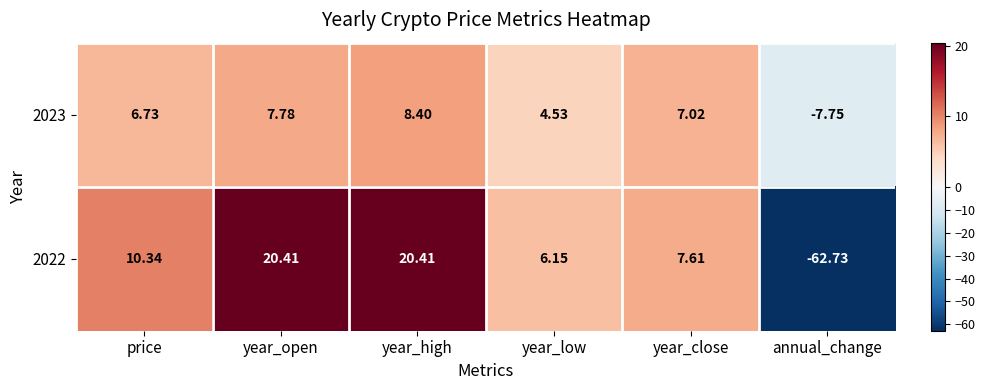

Rank the categories by 2023 value from highest to lowest.

year_high, year_open, year_close, price, year_low, annual_change